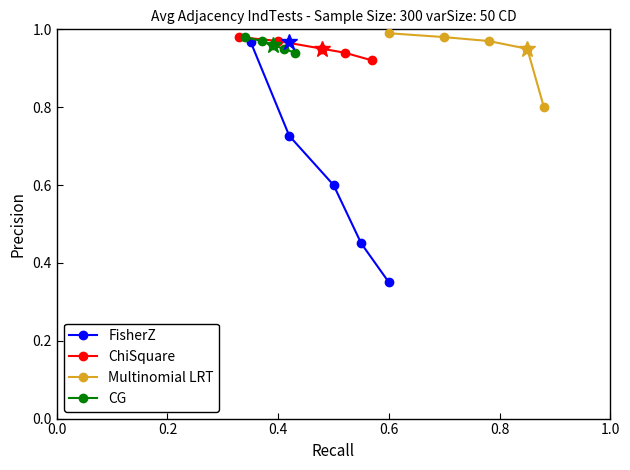

True or false: FisherZ has more than 2 interior local peaks.

False